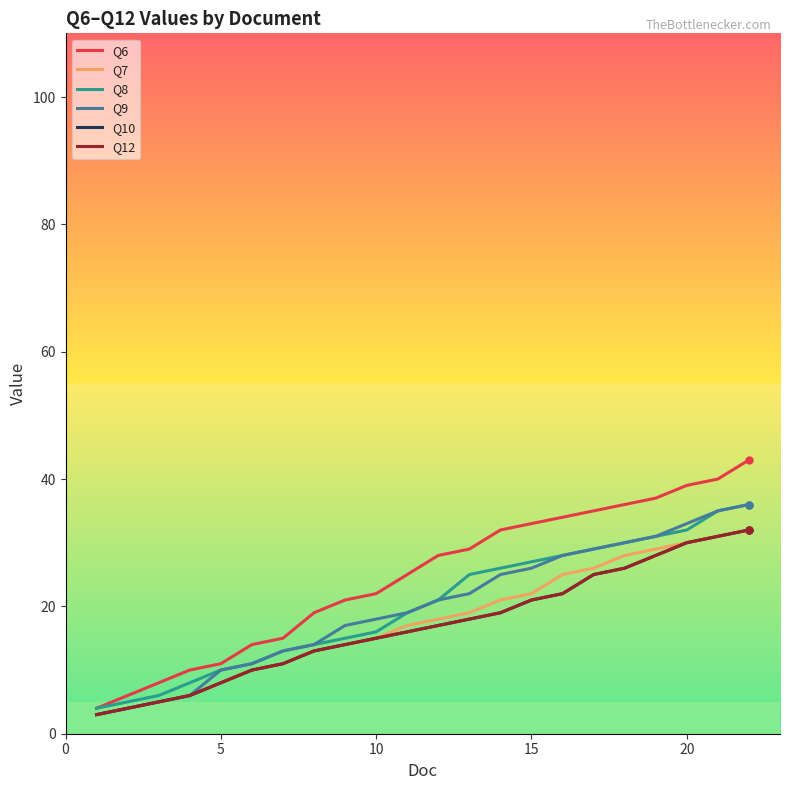

How many lines are shown in the chart?

6